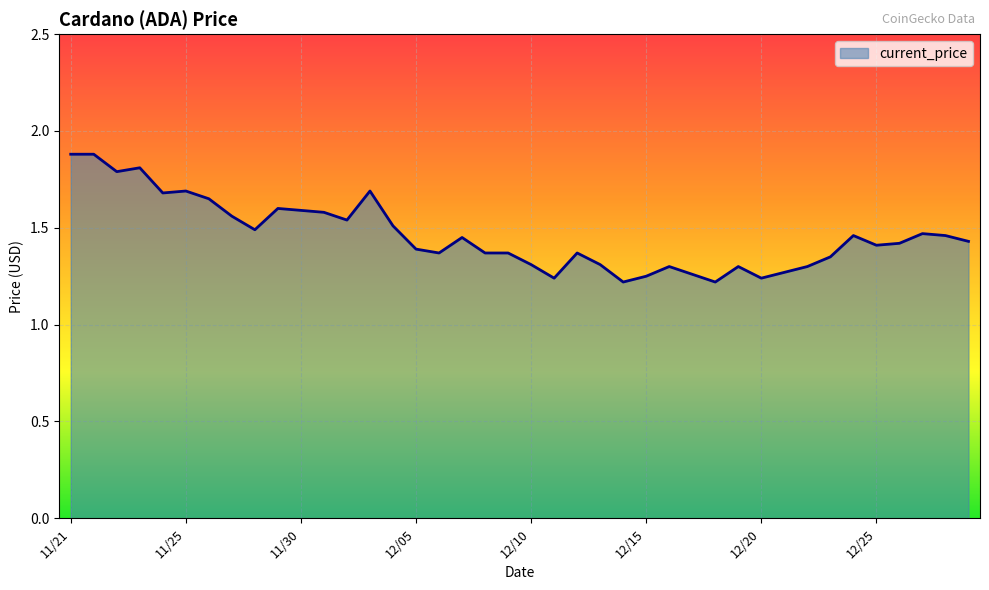

What is the difference between the maximum and minimum values?

0.7